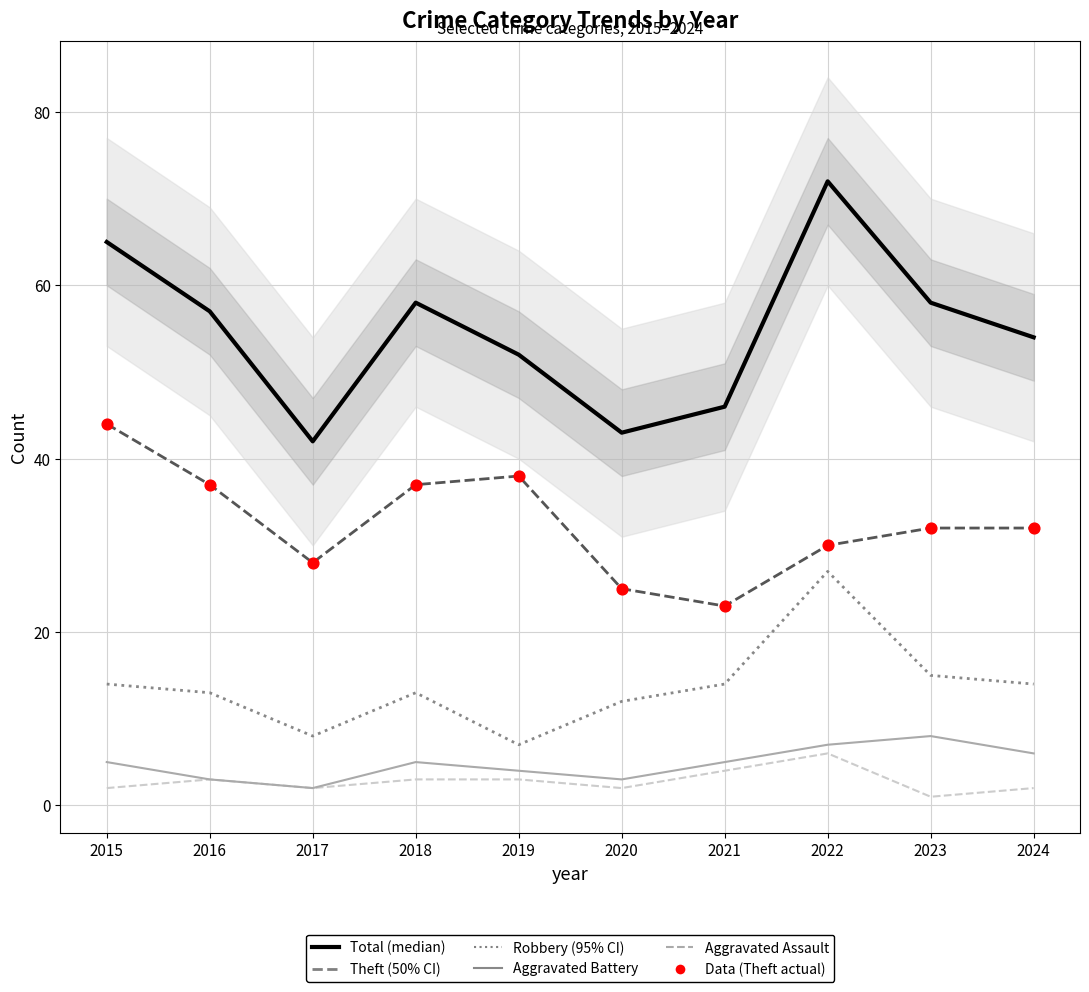

Which series has the largest total across all categories?

Total